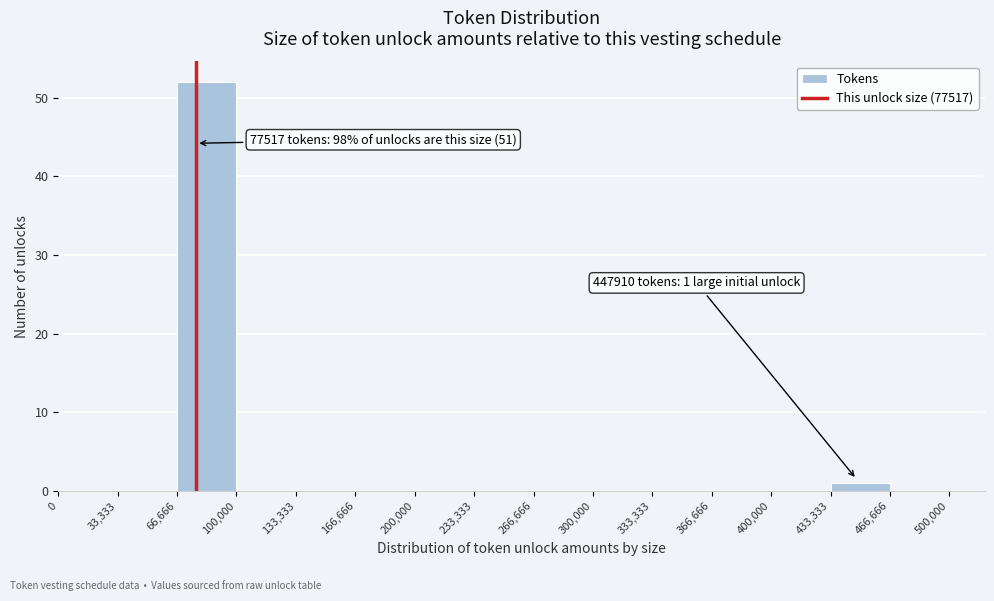

Over which range of the x-axis is the bar tallest?

66,666 to 100,000